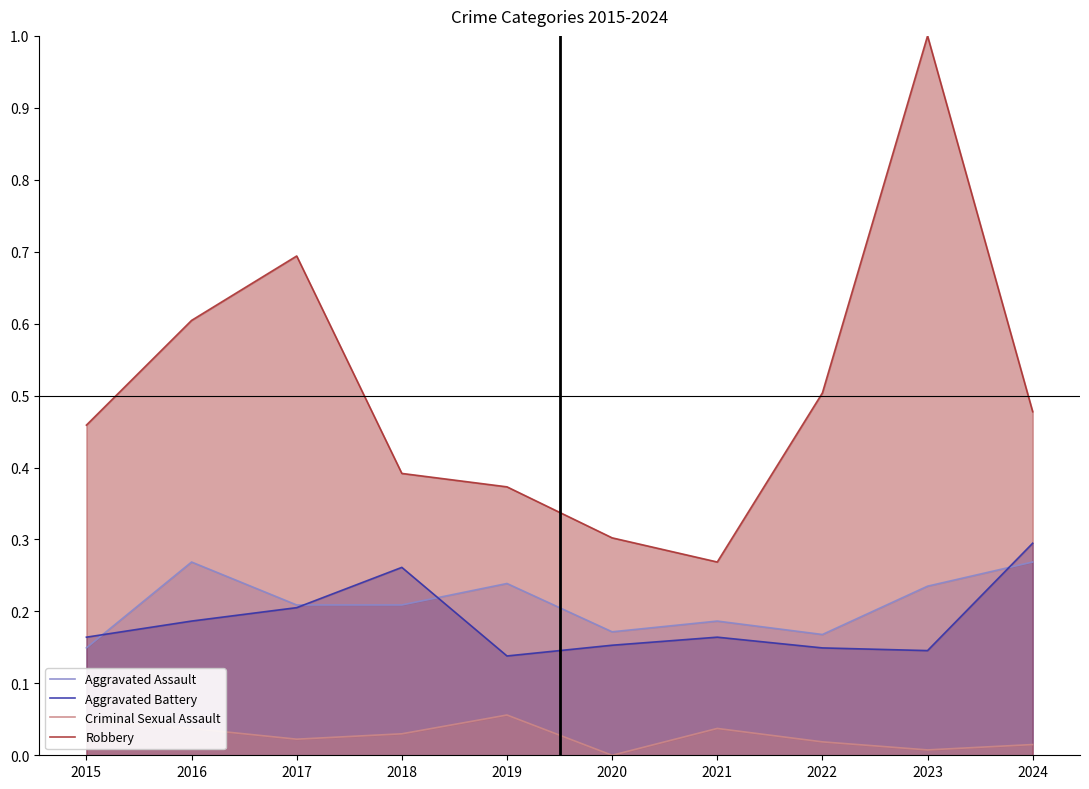

What is the spread (max minus min) of values at 2018?

0.4